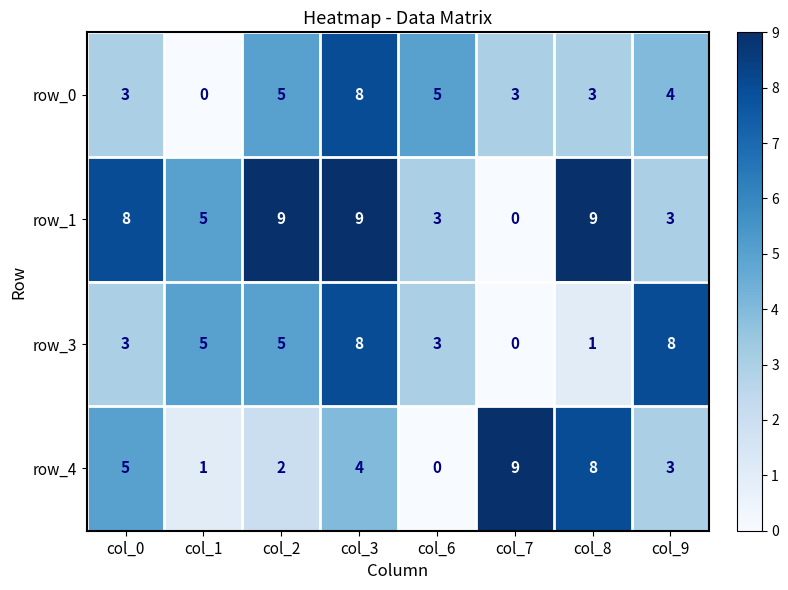

How many row_1 values are between 3 and 9?

7